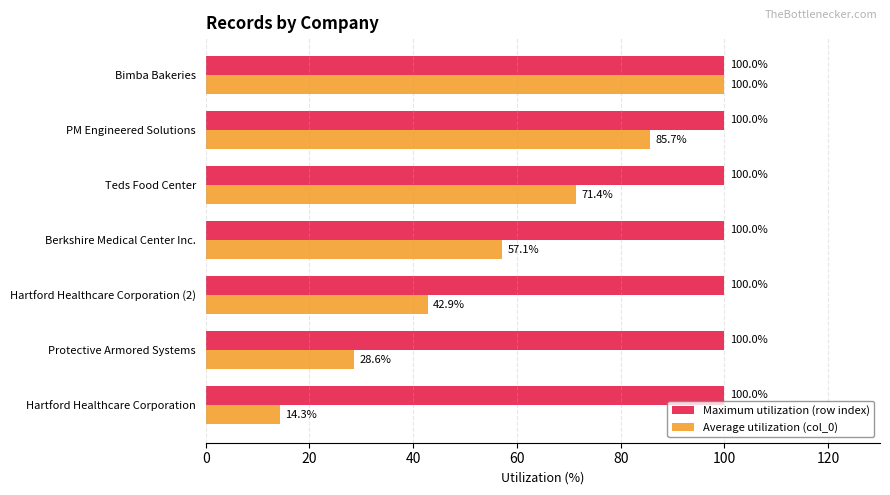

At PM Engineered Solutions, list the series in order from largest to smallest.

Maximum utilization (row index), Average utilization (col_0)